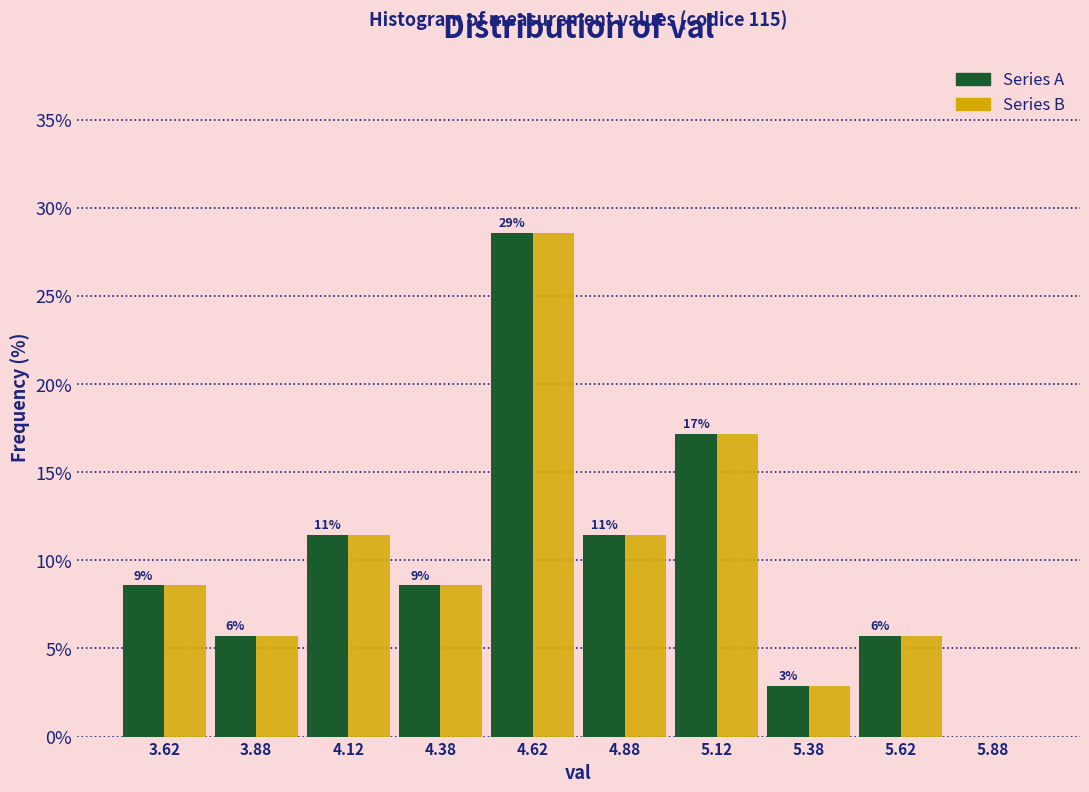

In the Series A series, which range on the x-axis has the tallest bar?

4.50 to 4.75